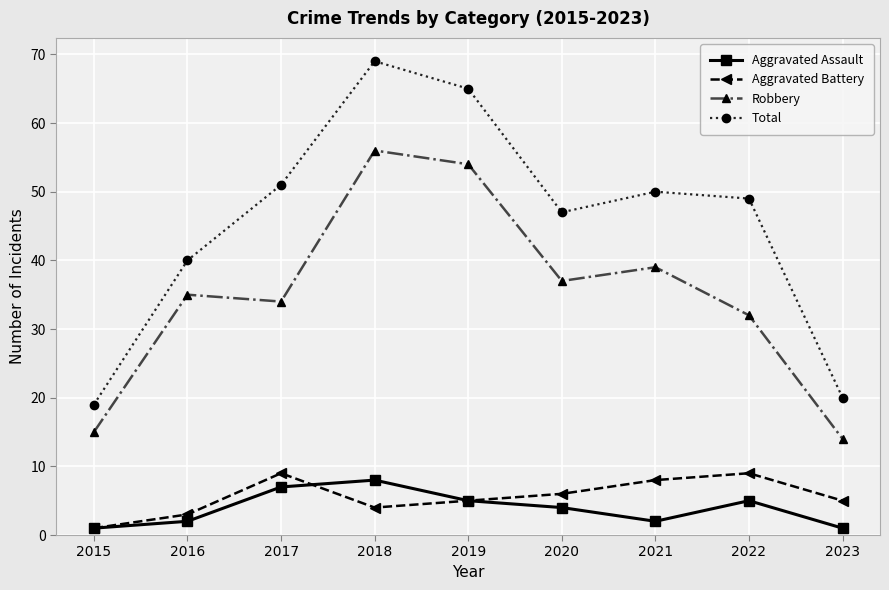

How many data points in Total are less than 49?

4